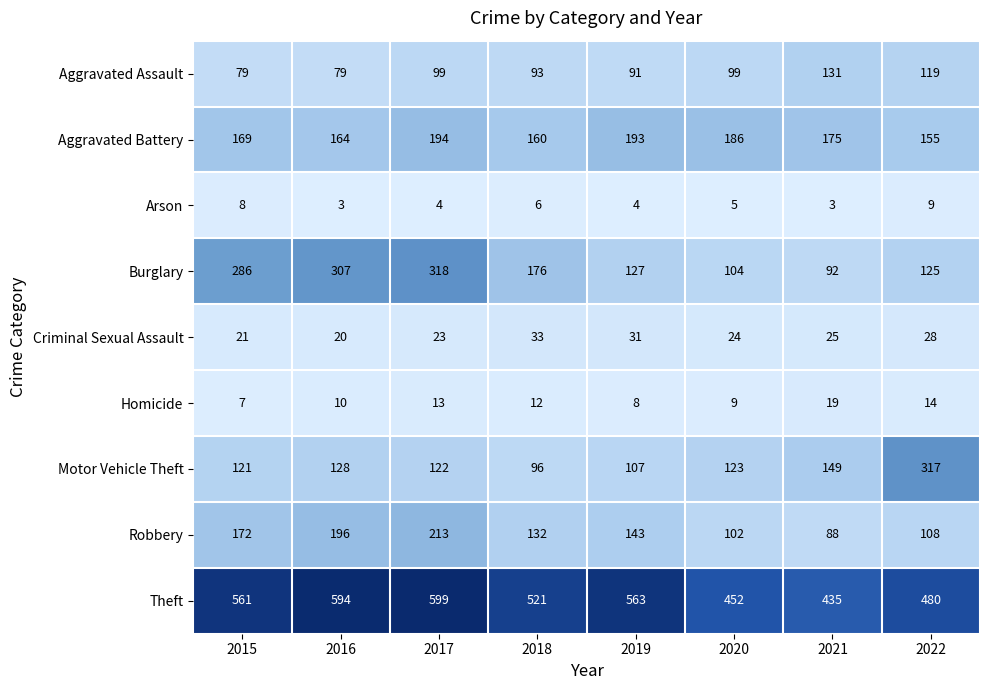

What is the sum of all Criminal Sexual Assault values?

205